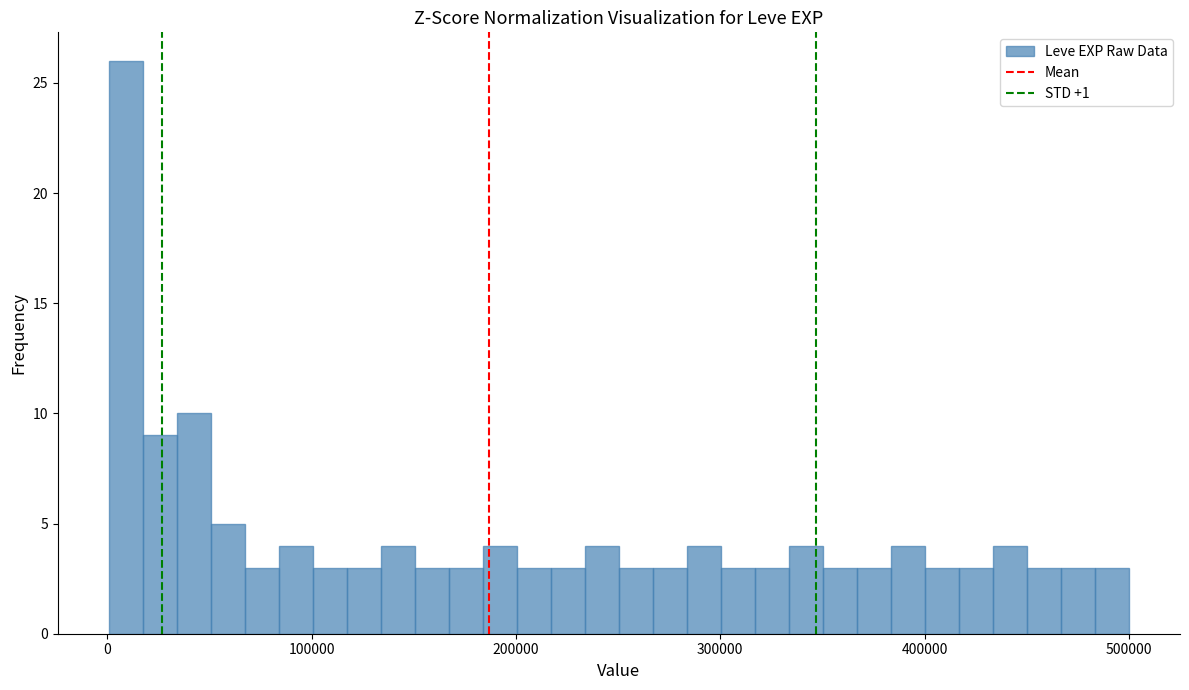

Around what value on the x-axis is the tallest bar? Give the approximate position of its centre, as read against the axis.

10000